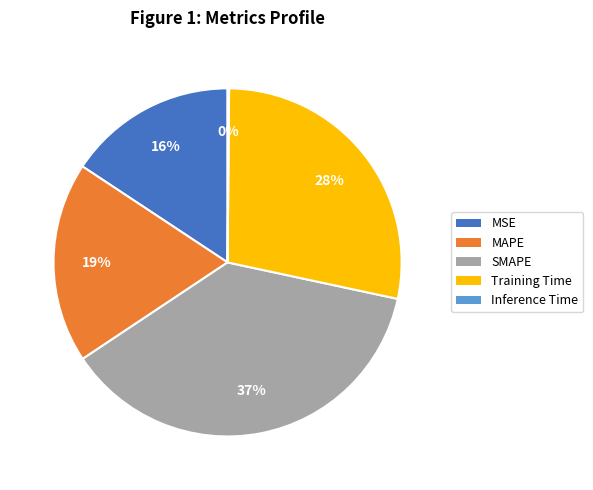

To the nearest percent, what is the difference between the largest and smallest slice percentages?

37%